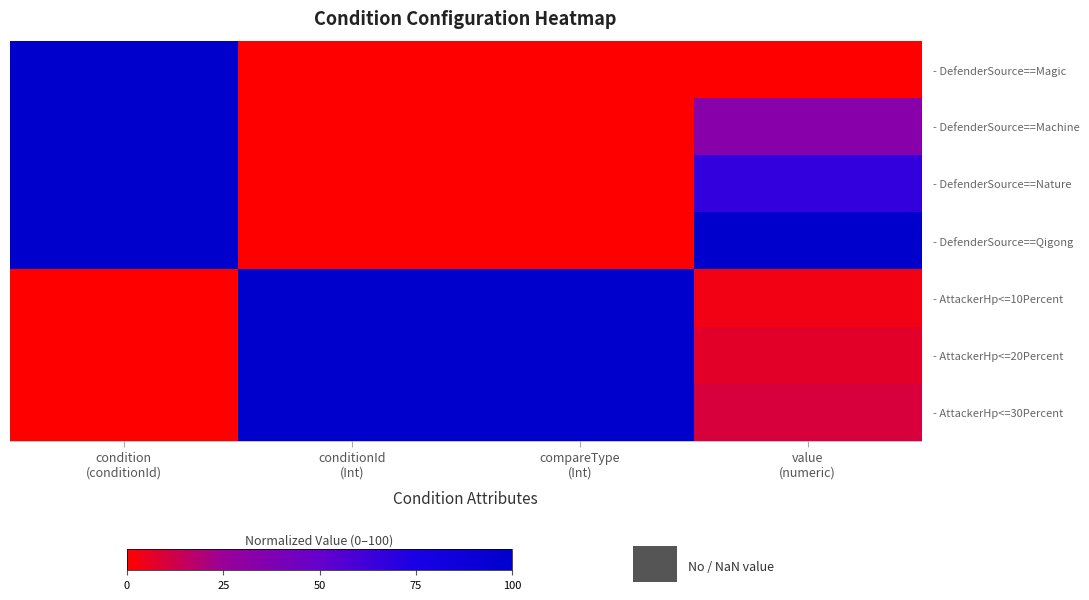

Which series has the widest spread of values?

- DefenderSource==Magic